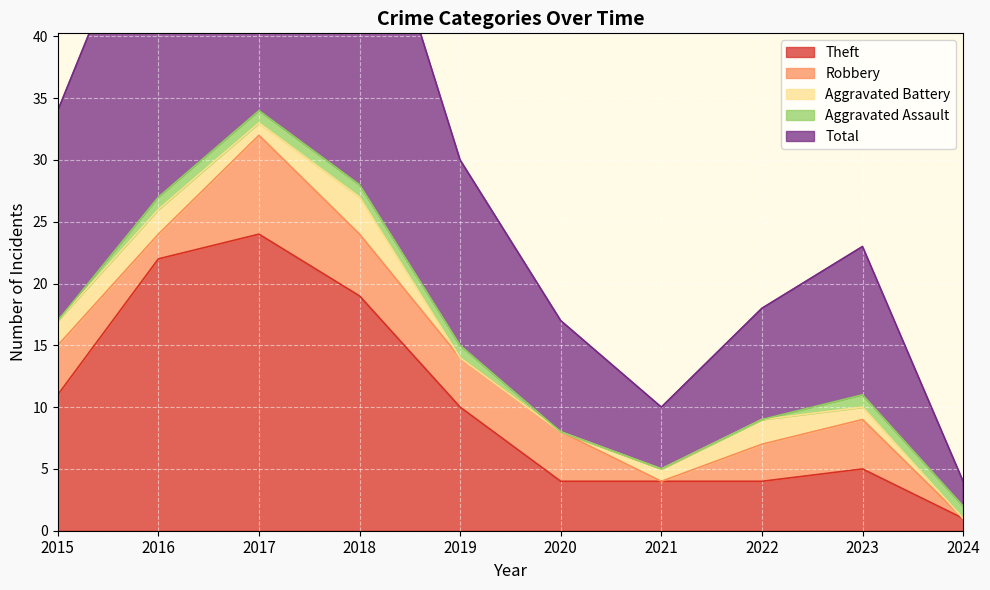

Reading left to right, list all the values displayed in this chart.

Theft: 2015=11	2016=22	2017=24	2018=19	2019=10	2020=4	2021=4	2022=4	2023=5	2024=1
Robbery: 2015=4	2016=2	2017=8	2018=5	2019=4	2020=4	2021=0	2022=3	2023=4	2024=0
Aggravated Battery: 2015=2	2016=2	2017=1	2018=3	2019=0	2020=0	2021=1	2022=2	2023=1	2024=0
Aggravated Assault: 2015=0	2016=1	2017=1	2018=1	2019=1	2020=0	2021=0	2022=0	2023=1	2024=1
Total: 2015=17	2016=27	2017=35	2018=28	2019=15	2020=9	2021=5	2022=9	2023=12	2024=2